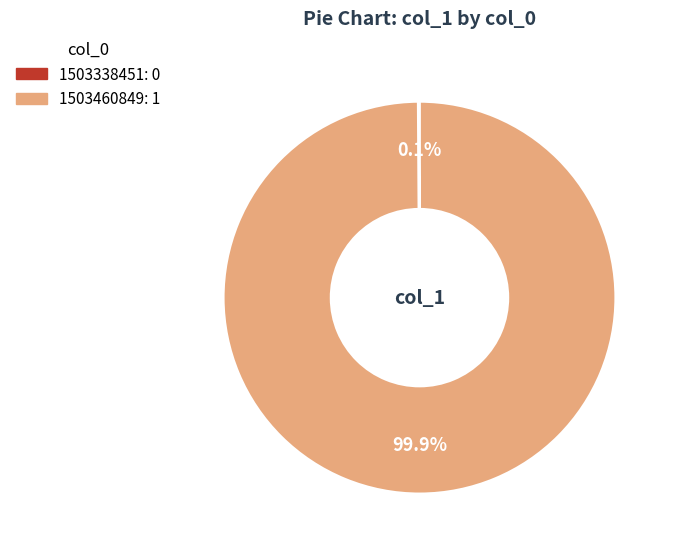

Which category has the biggest portion of the pie?

1503460849